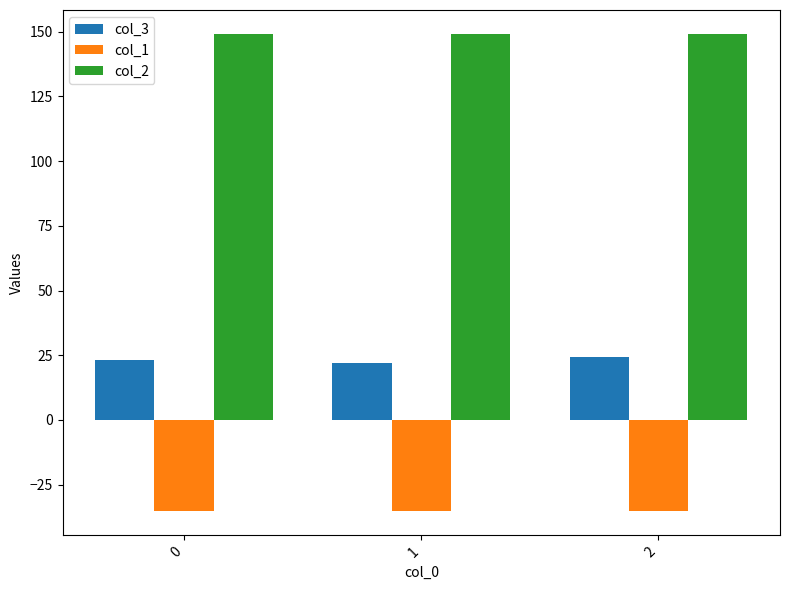

What is the value of the col_3 bar at the 2nd from the left?

22.1